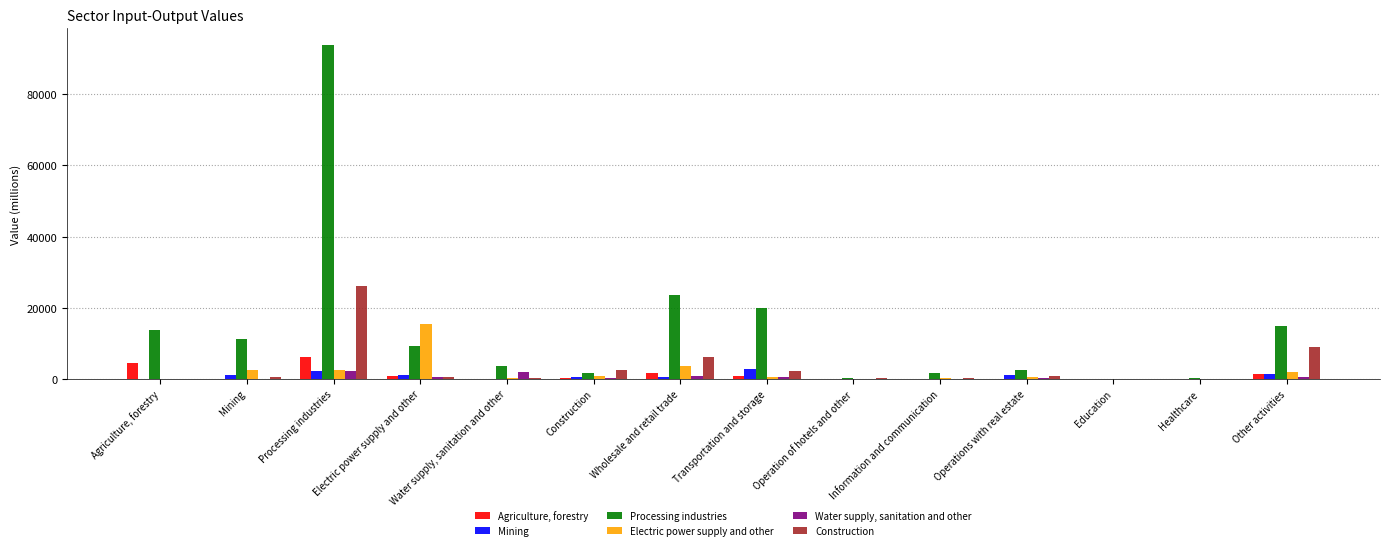

True or false: Electric power supply and other has a value of 9712.4 at Electric power supply and other.

False